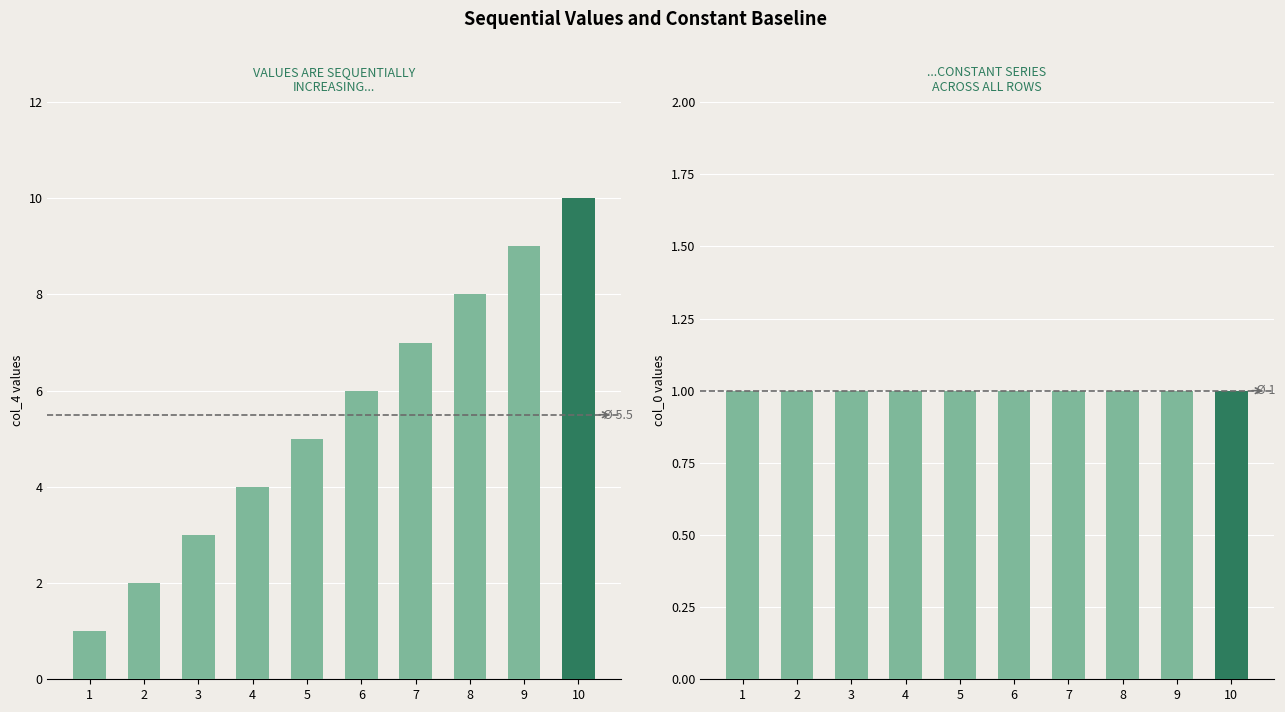

Which category has the lowest value in the col_4 series?

1